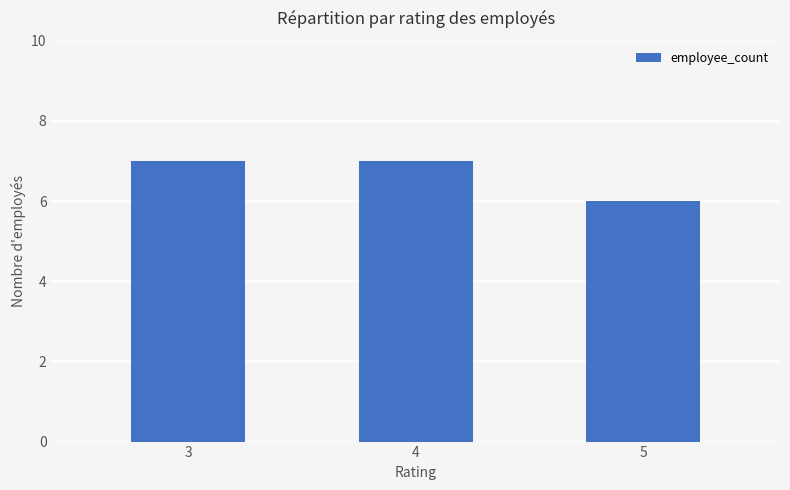

What is the greatest value displayed?

7